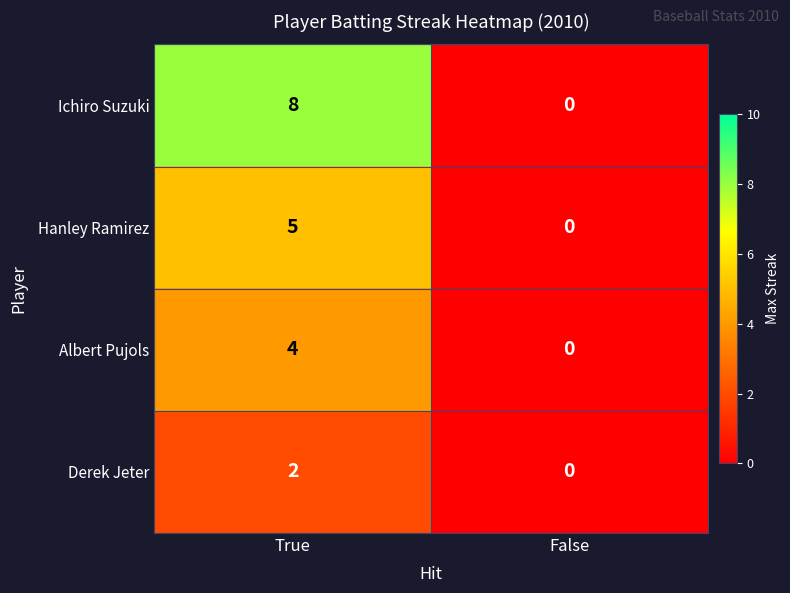

What is the approximate value of Hanley Ramirez at True?

5